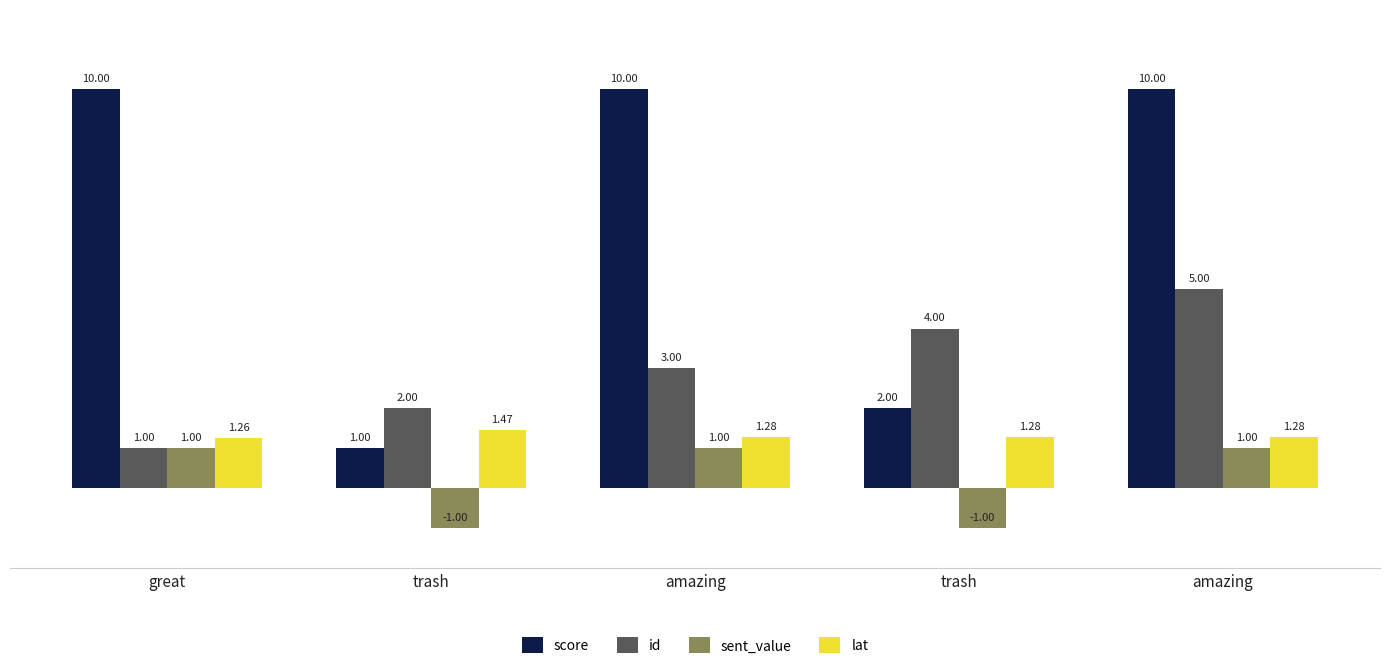

Does the chart contain any negative values?

Yes